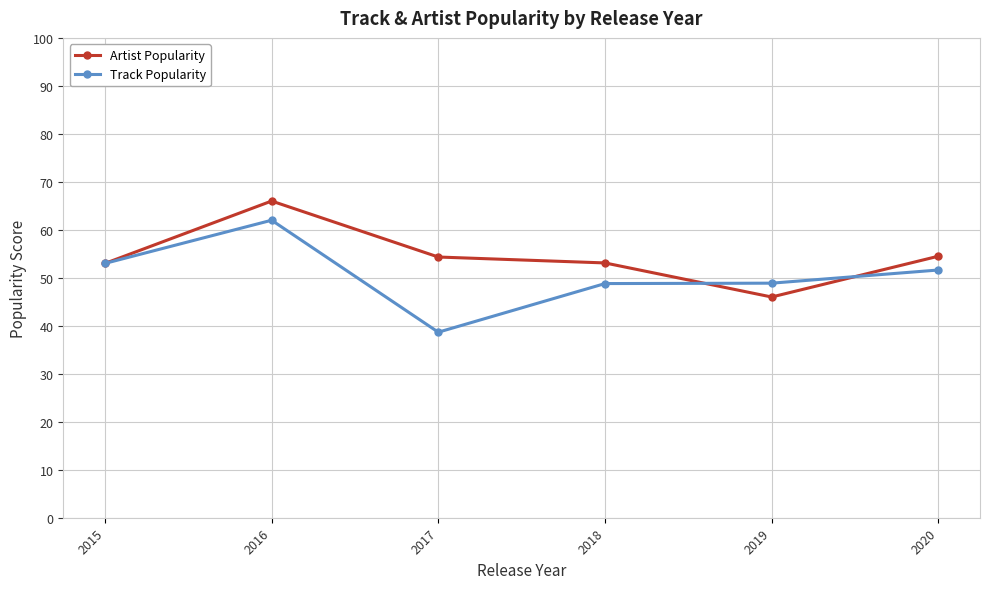

At which category is the sum across all series the highest?

2016